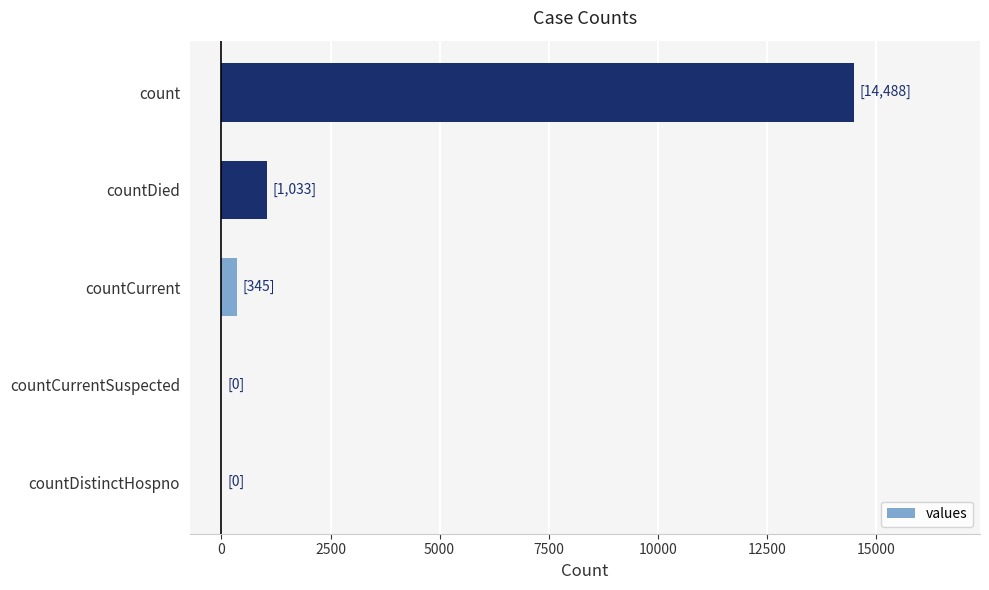

Which category has the highest value across all series?

count